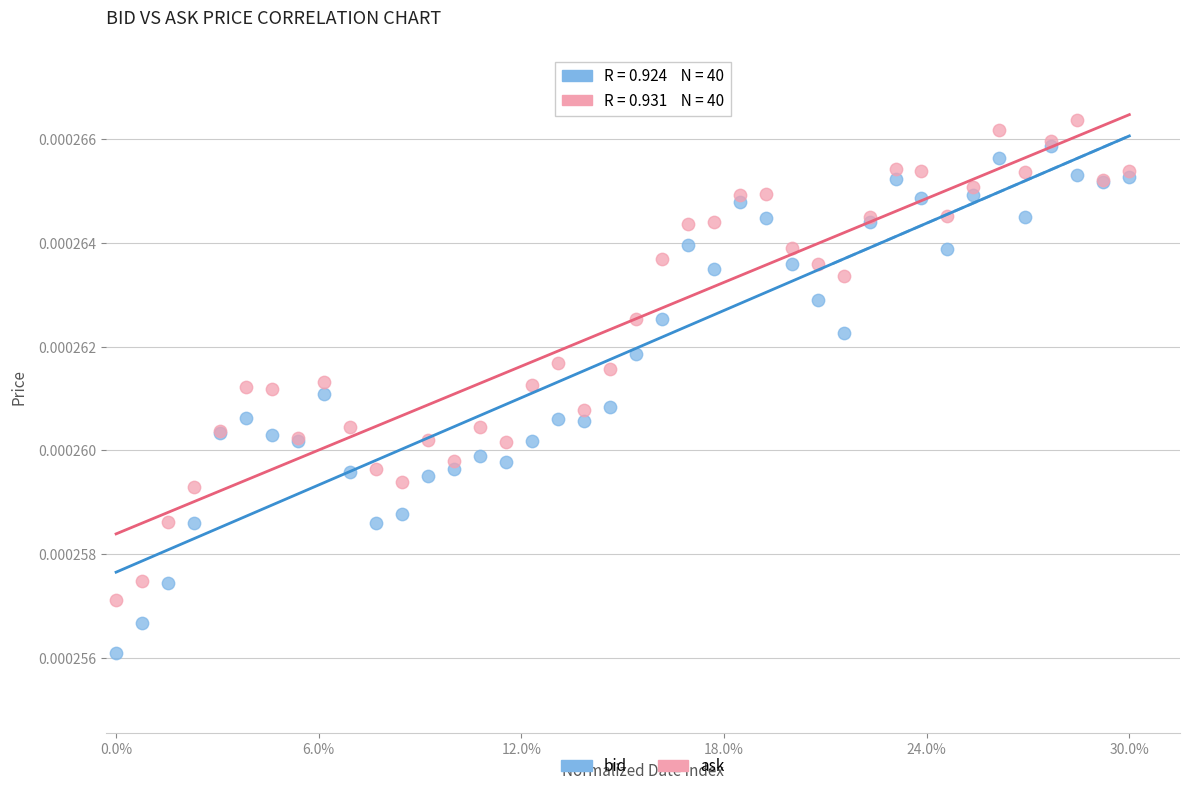

Which series has the largest Y range (max minus min)?

bid